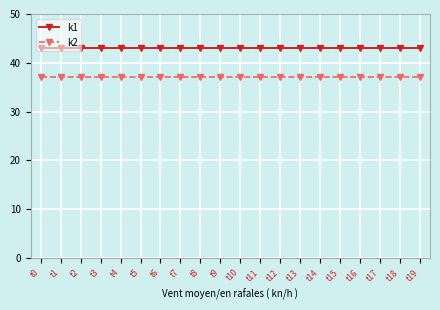

Which series has the largest total across all categories?

k1